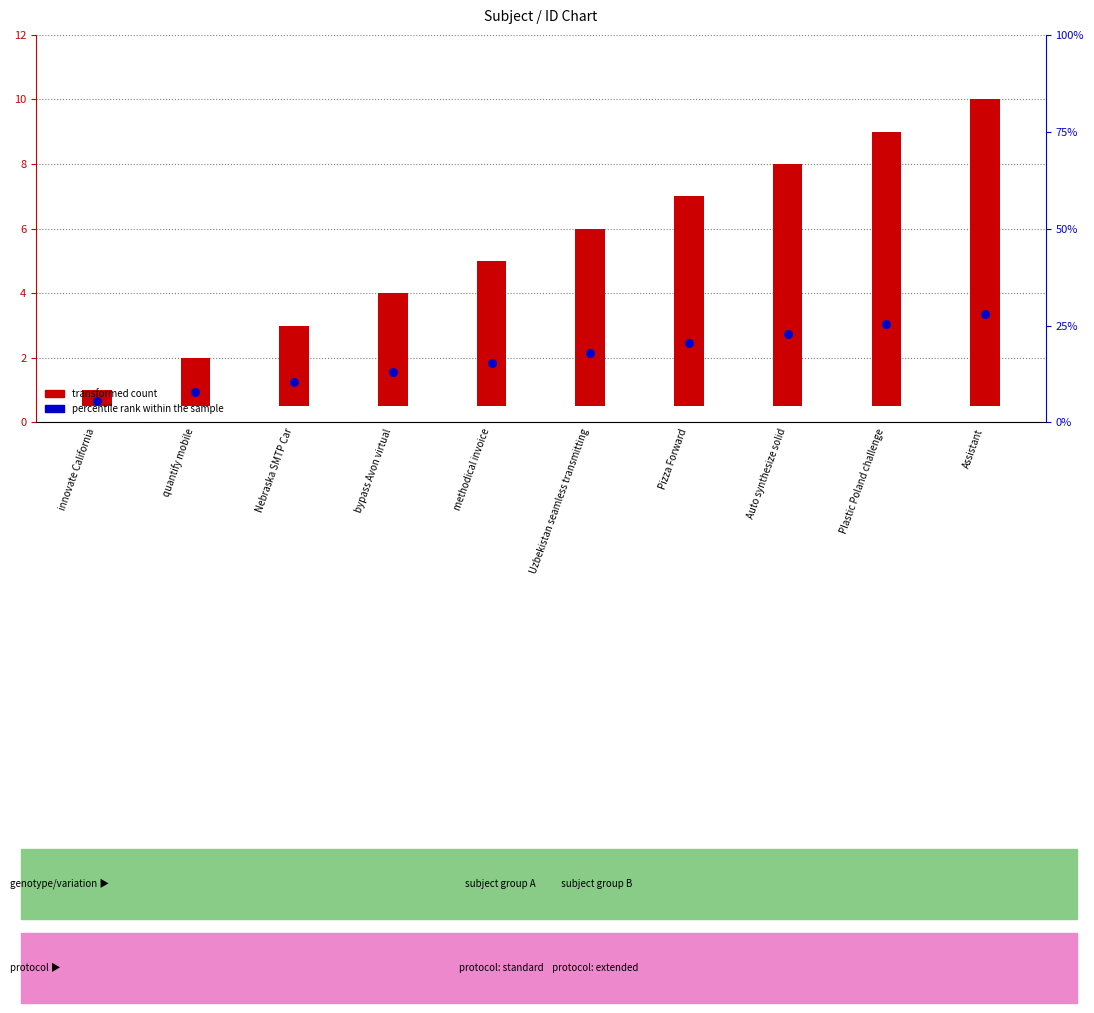

Which series has the largest Y range (max minus min)?

transformed count